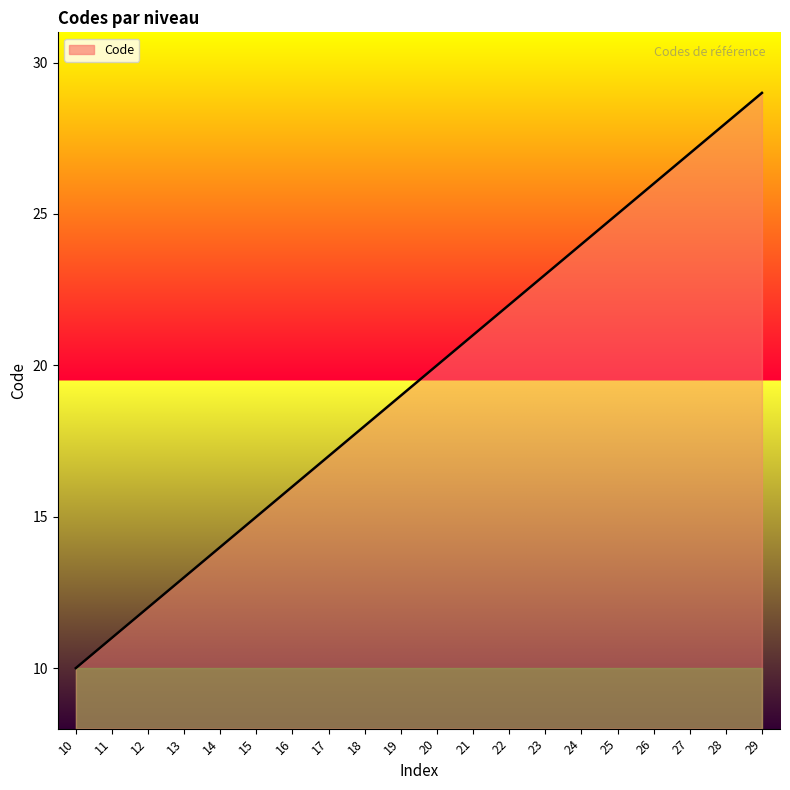

Is it true that the value at 29 is 29?

True